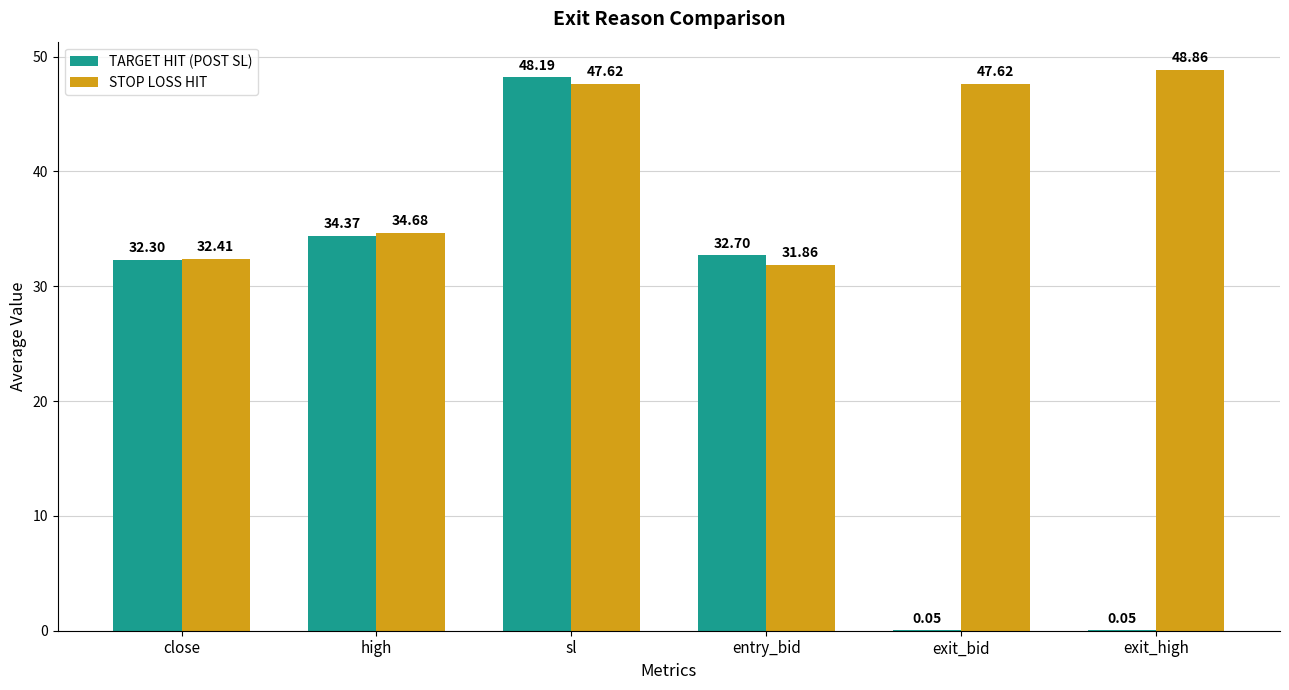

Which category has the highest value across all series?

exit_high